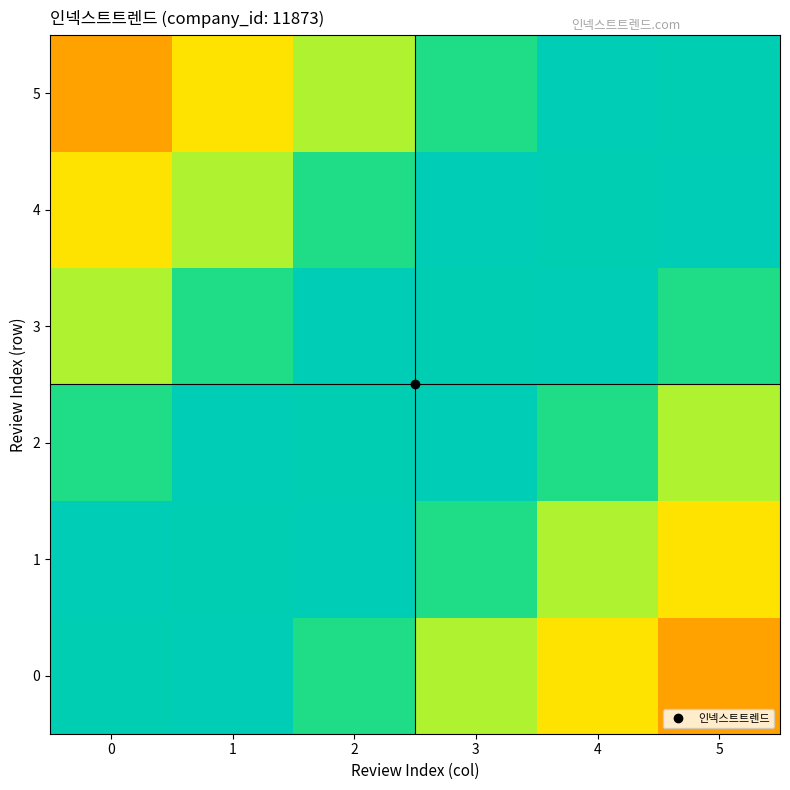

Which series has the largest range (max minus min)?

5